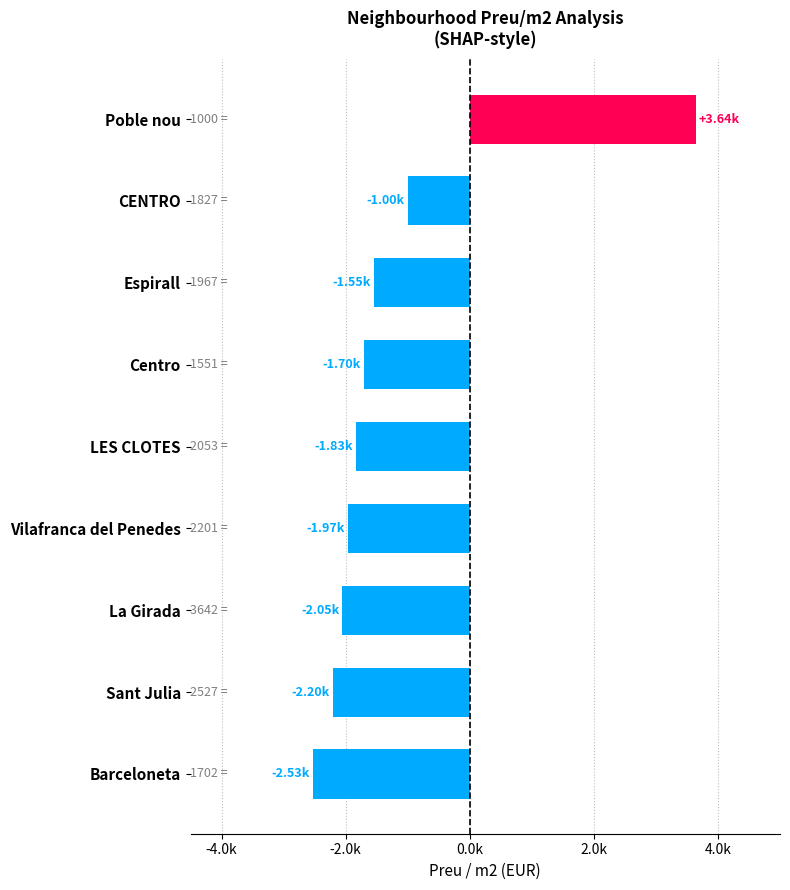

Does the chart contain any negative values?

Yes